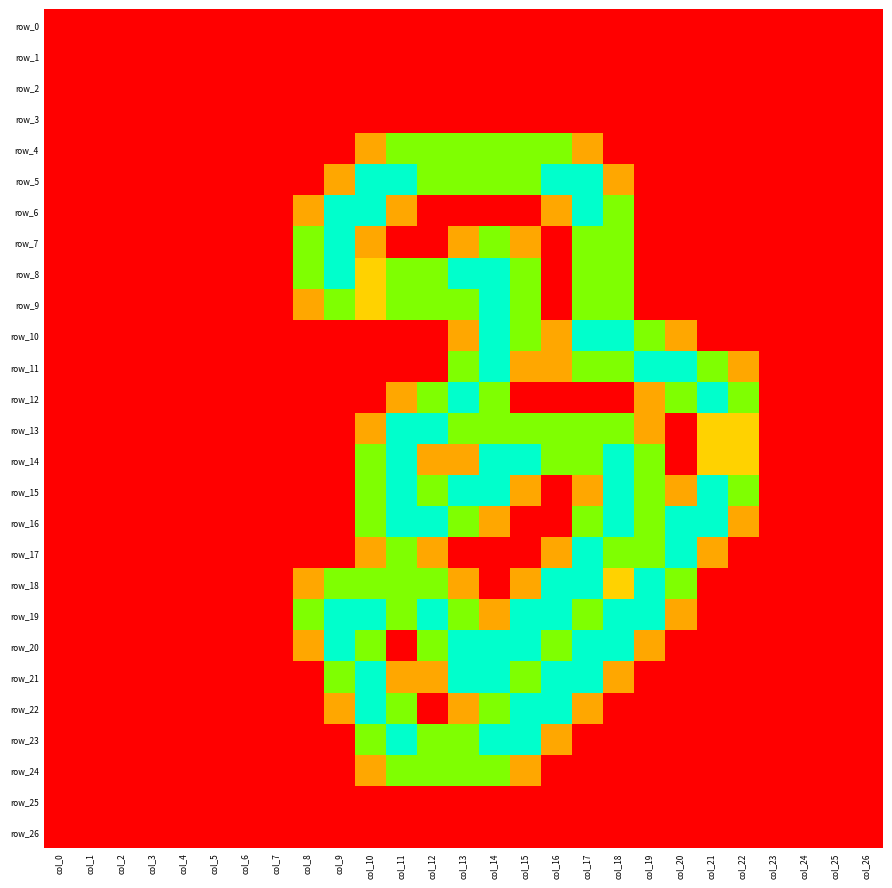

Reading right to left, what are all the values shown in this chart?

row_0: 0.0	0.0	0.0	0.0	0.0	0.0	0.0	0.0	0.0	0.0	0.0	0.0	0.0	0.0	0.0	0.0	0.0	0.0	0.0	0.0	0.0	0.0	0.0	0.0	0.0	0.0	0.0
row_1: 0.0	0.0	0.0	0.0	0.0	0.0	0.0	0.0	0.0	0.0	0.0	0.0	0.0	0.0	0.0	0.0	0.0	0.0	0.0	0.0	0.0	0.0	0.0	0.0	0.0	0.0	0.0
row_2: 0.0	0.0	0.0	0.0	0.0	0.0	0.0	0.0	0.0	0.0	0.0	0.0	0.0	0.0	0.0	0.0	0.0	0.0	0.0	0.0	0.0	0.0	0.0	0.0	0.0	0.0	0.0
row_3: 0.0	0.0	0.0	0.0	0.0	0.0	0.0	0.0	0.0	0.0	0.0	0.0	0.0	0.0	0.0	0.0	0.0	0.0	0.0	0.0	0.0	0.0	0.0	0.0	0.0	0.0	0.0
row_4: 0.0	0.0	0.0	0.0	0.0	0.0	0.0	0.0	0.0	0.8	1.5	1.5	1.5	1.5	1.5	1.5	0.8	0.0	0.0	0.0	0.0	0.0	0.0	0.0	0.0	0.0	0.0
row_5: 0.0	0.0	0.0	0.0	0.0	0.0	0.0	0.0	0.8	2.0	2.0	1.5	1.5	1.5	1.5	2.0	2.0	0.8	0.0	0.0	0.0	0.0	0.0	0.0	0.0	0.0	0.0
row_6: 0.0	0.0	0.0	0.0	0.0	0.0	0.0	0.0	1.5	2.0	0.8	0.0	0.0	0.0	0.0	0.8	2.0	2.0	0.8	0.0	0.0	0.0	0.0	0.0	0.0	0.0	0.0
row_7: 0.0	0.0	0.0	0.0	0.0	0.0	0.0	0.0	1.5	1.5	0.0	0.8	1.5	0.8	0.0	0.0	0.8	2.0	1.5	0.0	0.0	0.0	0.0	0.0	0.0	0.0	0.0
row_8: 0.0	0.0	0.0	0.0	0.0	0.0	0.0	0.0	1.5	1.5	0.0	1.5	2.0	2.0	1.5	1.5	1.0	2.0	1.5	0.0	0.0	0.0	0.0	0.0	0.0	0.0	0.0
row_9: 0.0	0.0	0.0	0.0	0.0	0.0	0.0	0.0	1.5	1.5	0.0	1.5	2.0	1.5	1.5	1.5	1.0	1.5	0.8	0.0	0.0	0.0	0.0	0.0	0.0	0.0	0.0
row_10: 0.0	0.0	0.0	0.0	0.0	0.0	0.8	1.5	2.0	2.0	0.8	1.5	2.0	0.8	0.0	0.0	0.0	0.0	0.0	0.0	0.0	0.0	0.0	0.0	0.0	0.0	0.0
row_11: 0.0	0.0	0.0	0.0	0.8	1.5	2.0	2.0	1.5	1.5	0.8	0.8	2.0	1.5	0.0	0.0	0.0	0.0	0.0	0.0	0.0	0.0	0.0	0.0	0.0	0.0	0.0
row_12: 0.0	0.0	0.0	0.0	1.5	2.0	1.5	0.8	0.0	0.0	0.0	0.0	1.5	2.0	1.5	0.8	0.0	0.0	0.0	0.0	0.0	0.0	0.0	0.0	0.0	0.0	0.0
row_13: 0.0	0.0	0.0	0.0	1.0	1.0	0.0	0.8	1.5	1.5	1.5	1.5	1.5	1.5	2.0	2.0	0.8	0.0	0.0	0.0	0.0	0.0	0.0	0.0	0.0	0.0	0.0
row_14: 0.0	0.0	0.0	0.0	1.0	1.0	0.0	1.5	2.0	1.5	1.5	2.0	2.0	0.8	0.8	2.0	1.5	0.0	0.0	0.0	0.0	0.0	0.0	0.0	0.0	0.0	0.0
row_15: 0.0	0.0	0.0	0.0	1.5	2.0	0.8	1.5	2.0	0.8	0.0	0.8	2.0	2.0	1.5	2.0	1.5	0.0	0.0	0.0	0.0	0.0	0.0	0.0	0.0	0.0	0.0
row_16: 0.0	0.0	0.0	0.0	0.8	2.0	2.0	1.5	2.0	1.5	0.0	0.0	0.8	1.5	2.0	2.0	1.5	0.0	0.0	0.0	0.0	0.0	0.0	0.0	0.0	0.0	0.0
row_17: 0.0	0.0	0.0	0.0	0.0	0.8	2.0	1.5	1.5	2.0	0.8	0.0	0.0	0.0	0.8	1.5	0.8	0.0	0.0	0.0	0.0	0.0	0.0	0.0	0.0	0.0	0.0
row_18: 0.0	0.0	0.0	0.0	0.0	0.0	1.5	2.0	1.0	2.0	2.0	0.8	0.0	0.8	1.5	1.5	1.5	1.5	0.8	0.0	0.0	0.0	0.0	0.0	0.0	0.0	0.0
row_19: 0.0	0.0	0.0	0.0	0.0	0.0	0.8	2.0	2.0	1.5	2.0	2.0	0.8	1.5	2.0	1.5	2.0	2.0	1.5	0.0	0.0	0.0	0.0	0.0	0.0	0.0	0.0
row_20: 0.0	0.0	0.0	0.0	0.0	0.0	0.0	0.8	2.0	2.0	1.5	2.0	2.0	2.0	1.5	0.0	1.5	2.0	0.8	0.0	0.0	0.0	0.0	0.0	0.0	0.0	0.0
row_21: 0.0	0.0	0.0	0.0	0.0	0.0	0.0	0.0	0.8	2.0	2.0	1.5	2.0	2.0	0.8	0.8	2.0	1.5	0.0	0.0	0.0	0.0	0.0	0.0	0.0	0.0	0.0
row_22: 0.0	0.0	0.0	0.0	0.0	0.0	0.0	0.0	0.0	0.8	2.0	2.0	1.5	0.8	0.0	1.5	2.0	0.8	0.0	0.0	0.0	0.0	0.0	0.0	0.0	0.0	0.0
row_23: 0.0	0.0	0.0	0.0	0.0	0.0	0.0	0.0	0.0	0.0	0.8	2.0	2.0	1.5	1.5	2.0	1.5	0.0	0.0	0.0	0.0	0.0	0.0	0.0	0.0	0.0	0.0
row_24: 0.0	0.0	0.0	0.0	0.0	0.0	0.0	0.0	0.0	0.0	0.0	0.8	1.5	1.5	1.5	1.5	0.8	0.0	0.0	0.0	0.0	0.0	0.0	0.0	0.0	0.0	0.0
row_25: 0.0	0.0	0.0	0.0	0.0	0.0	0.0	0.0	0.0	0.0	0.0	0.0	0.0	0.0	0.0	0.0	0.0	0.0	0.0	0.0	0.0	0.0	0.0	0.0	0.0	0.0	0.0
row_26: 0.0	0.0	0.0	0.0	0.0	0.0	0.0	0.0	0.0	0.0	0.0	0.0	0.0	0.0	0.0	0.0	0.0	0.0	0.0	0.0	0.0	0.0	0.0	0.0	0.0	0.0	0.0